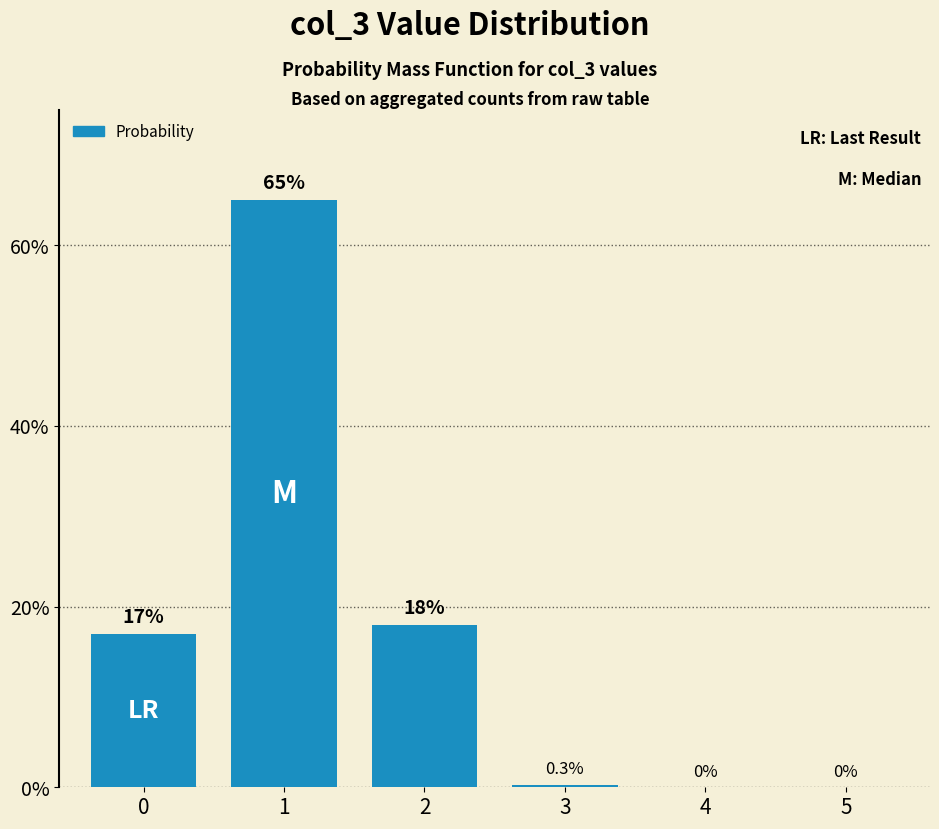

Between 3 and 4, which is larger?

3